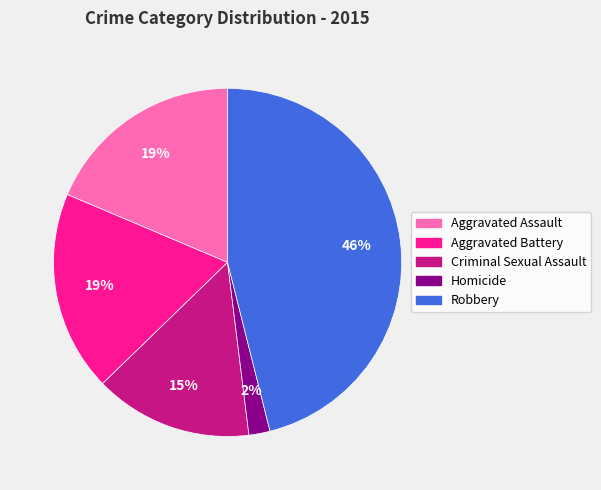

How many segments does this pie chart have?

5